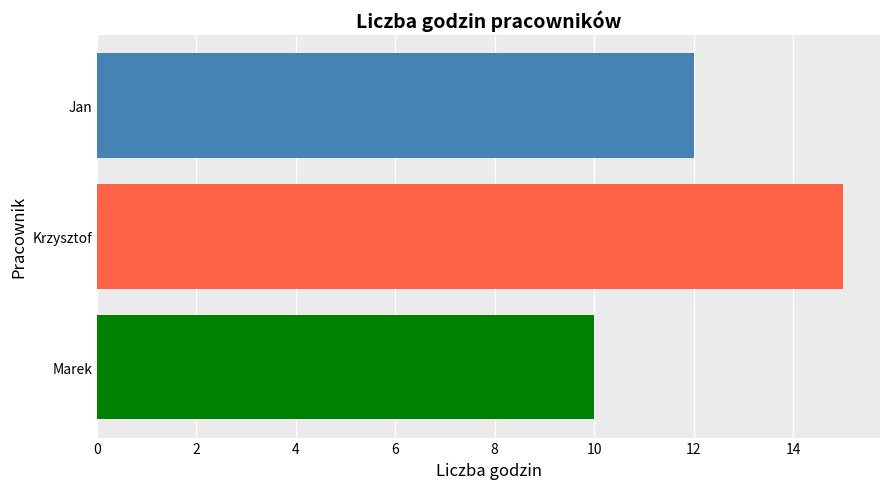

True or false: the data shows 21 at Krzysztof.

False